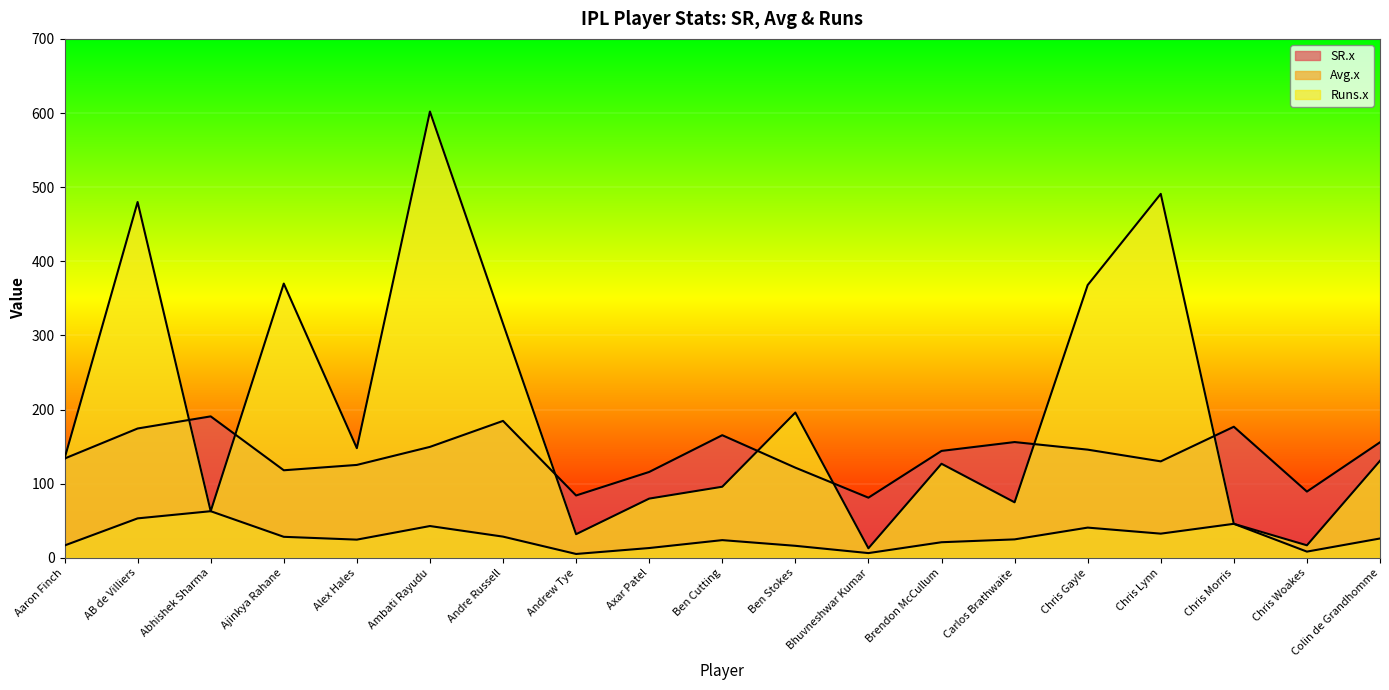

Reading left to right, list all the values displayed in this chart.

SR.x: Aaron Finch=134.0	AB de Villiers=174.5	Abhishek Sharma=190.9	Ajinkya Rahane=118.2	Alex Hales=125.4	Ambati Rayudu=149.8	Andre Russell=184.8	Andrew Tye=84.2	Axar Patel=115.9	Ben Cutting=165.5	Ben Stokes=121.7	Bhuvneshwar Kumar=81.2	Brendon McCullum=144.3	Carlos Brathwaite=156.2	Chris Gayle=146.0	Chris Lynn=130.2	Chris Morris=176.9	Chris Woakes=89.5	Colin de Grandhomme=155.9
Avg.x: Aaron Finch=16.8	AB de Villiers=53.3	Abhishek Sharma=63.0	Ajinkya Rahane=28.5	Alex Hales=24.7	Ambati Rayudu=43.0	Andre Russell=28.7	Andrew Tye=5.3	Axar Patel=13.3	Ben Cutting=24.0	Ben Stokes=16.3	Bhuvneshwar Kumar=6.5	Brendon McCullum=21.2	Carlos Brathwaite=25.0	Chris Gayle=40.9	Chris Lynn=32.7	Chris Morris=46.0	Chris Woakes=8.5	Colin de Grandhomme=26.2
Runs.x: Aaron Finch=134.0	AB de Villiers=480.0	Abhishek Sharma=63.0	Ajinkya Rahane=370.0	Alex Hales=148.0	Ambati Rayudu=602.0	Andre Russell=316.0	Andrew Tye=32.0	Axar Patel=80.0	Ben Cutting=96.0	Ben Stokes=196.0	Bhuvneshwar Kumar=13.0	Brendon McCullum=127.0	Carlos Brathwaite=75.0	Chris Gayle=368.0	Chris Lynn=491.0	Chris Morris=46.0	Chris Woakes=17.0	Colin de Grandhomme=131.0